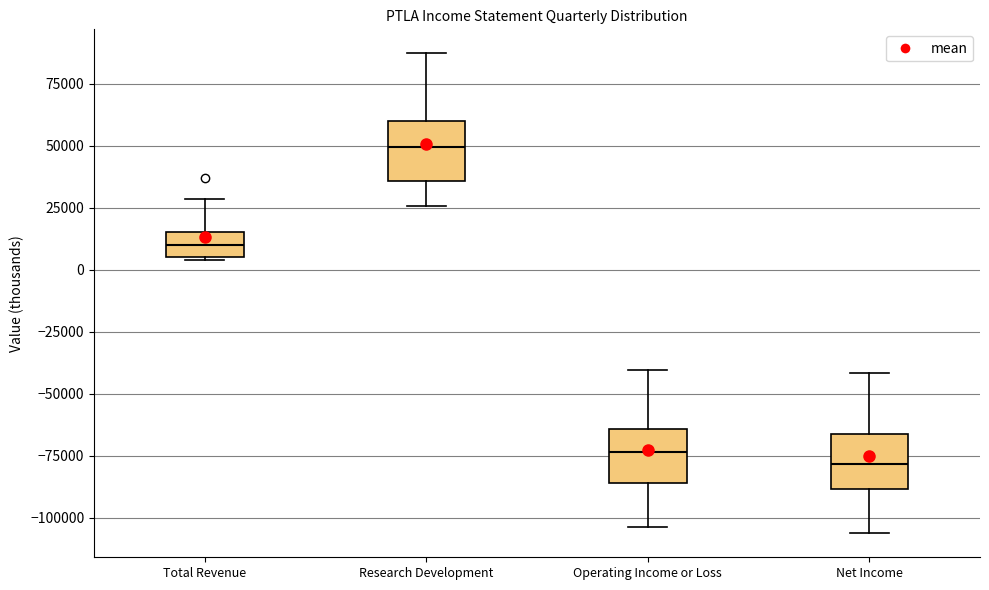

Reading left to right, read every box against the y-axis: the position of its median line, the range the box covers, and the ends of its whiskers. The values are not printed on the chart, so give them approximately, as read against the axis.

Total Revenue: median 10000, box 5000 to 15000, whiskers 5000 to 30000
Research Development: median 50000, box 35000 to 60000, whiskers 25000 to 85000
Operating Income or Loss: median -75000, box -85000 to -65000, whiskers -105000 to -40000
Net Income: median -80000, box -90000 to -65000, whiskers -105000 to -40000